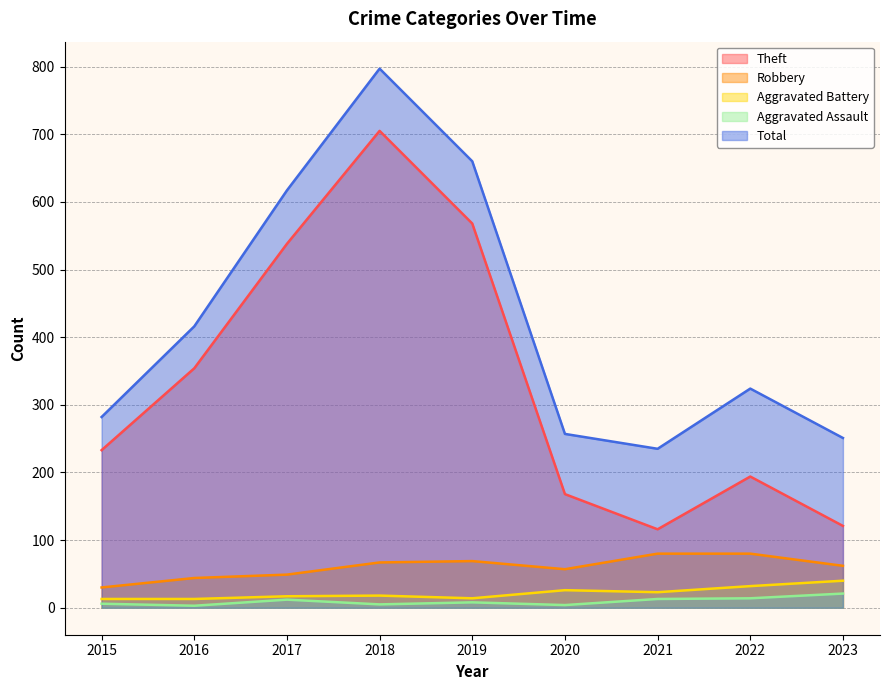

What is the value of the Aggravated Assault point at the 8th from the left?

14